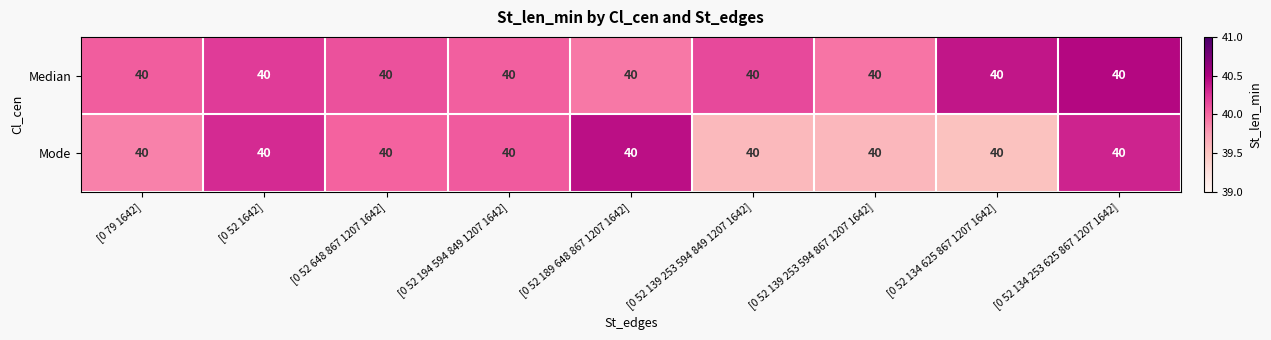

What is the difference between the highest and lowest values at [0 52 134 253 625 867 1207 1642]?

0.1